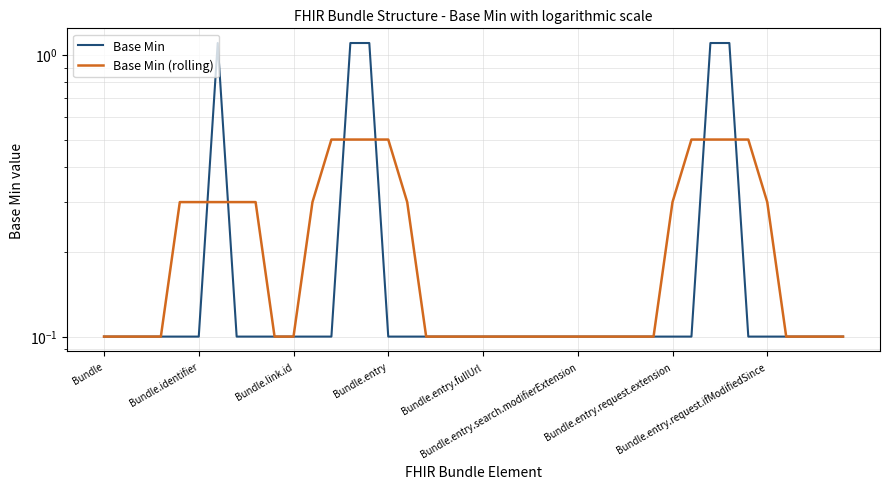

How many intersections are there between Base Min (rolling) and Base Min?

6